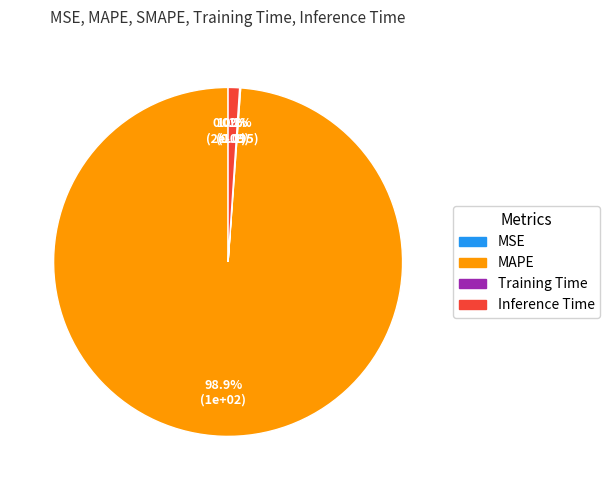

Which category has the biggest portion of the pie?

MAPE